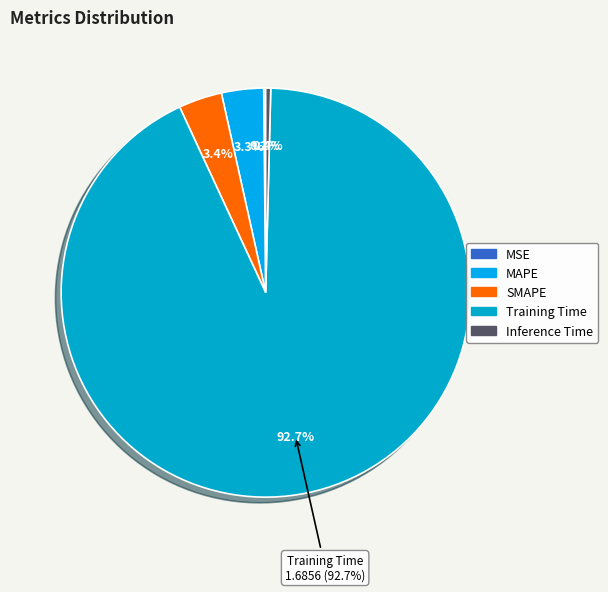

Rank the categories by value from lowest to highest.

MSE, Inference Time, MAPE, SMAPE, Training Time